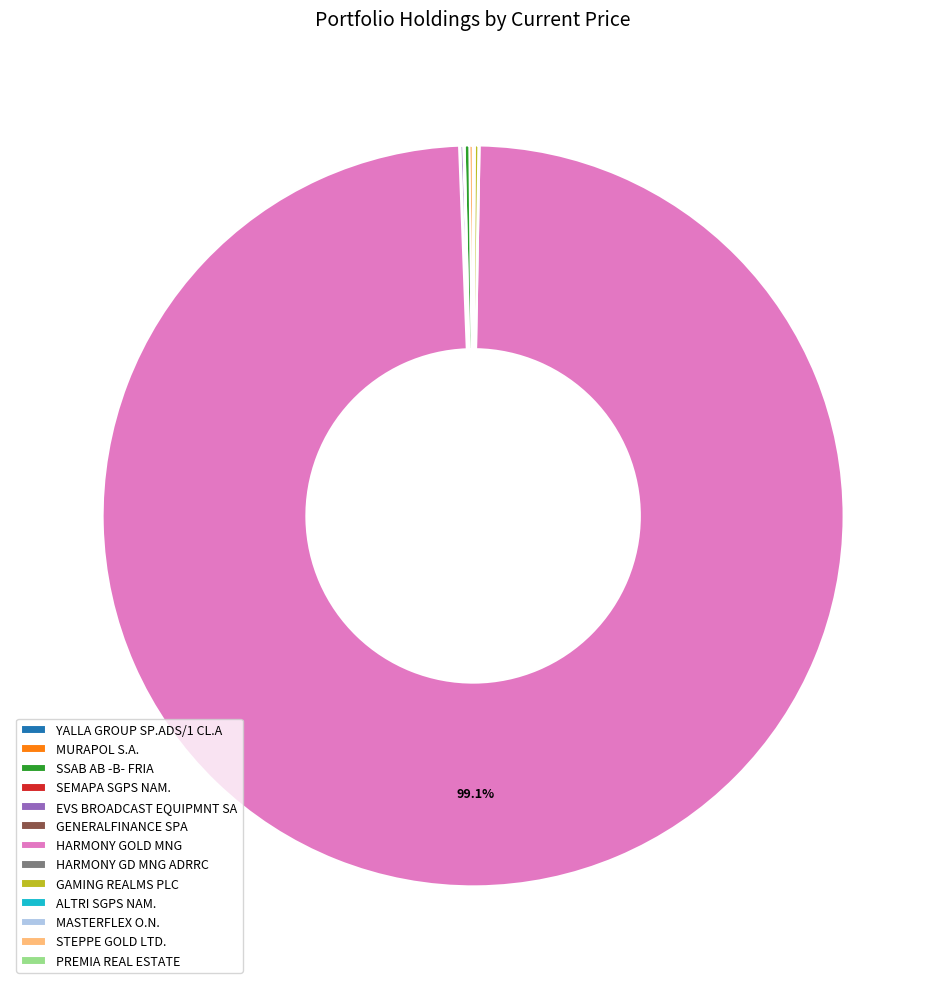

Which slice is the largest?

HARMONY GOLD MNG